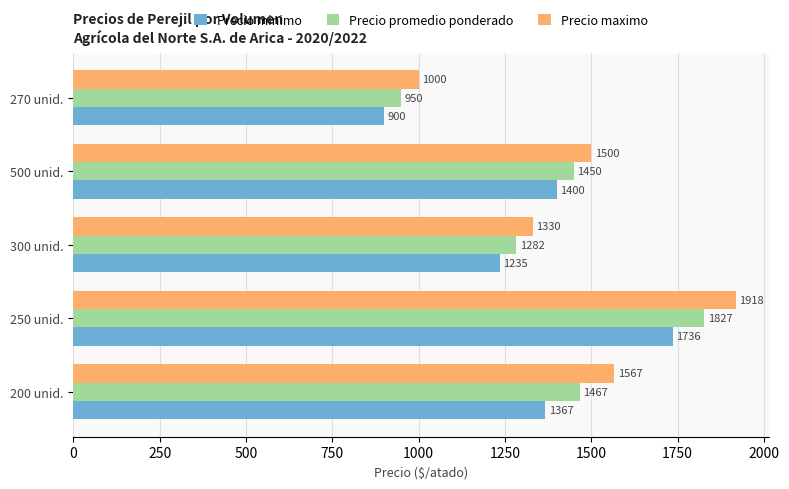

What is the approximate value of Precio maximo at 200 unid.?

1566.7